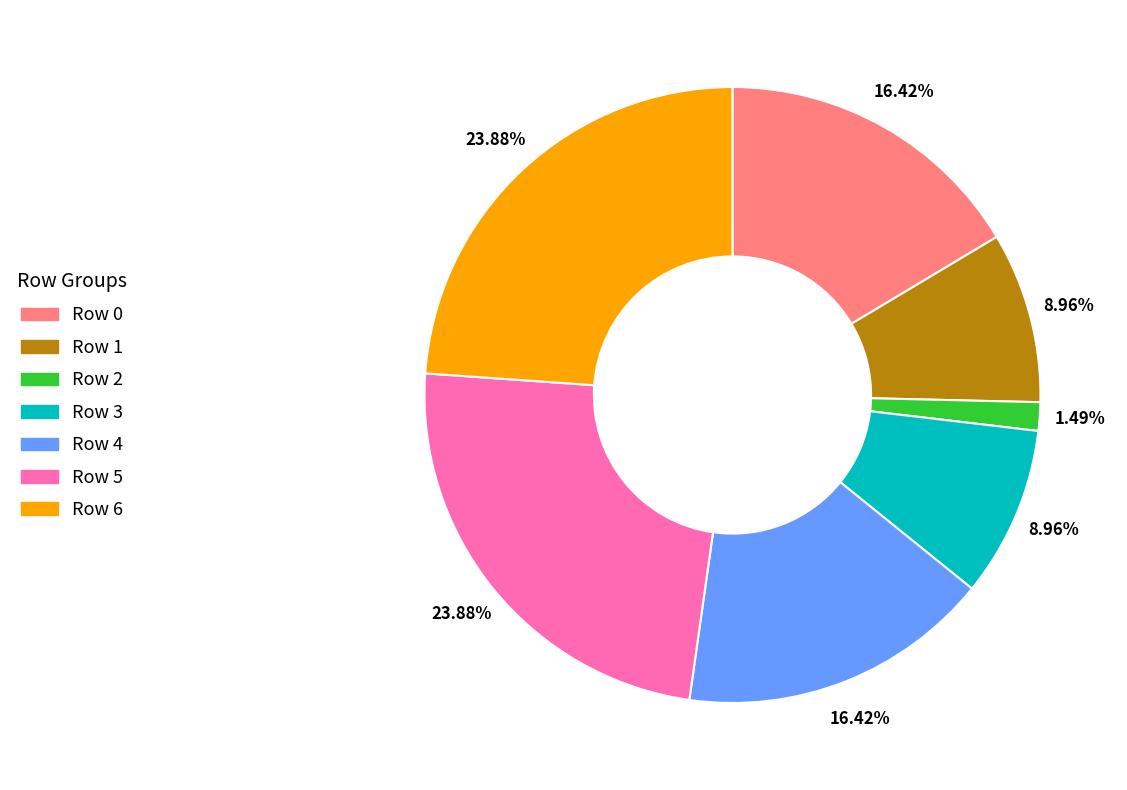

Is there a majority slice in this chart?

No